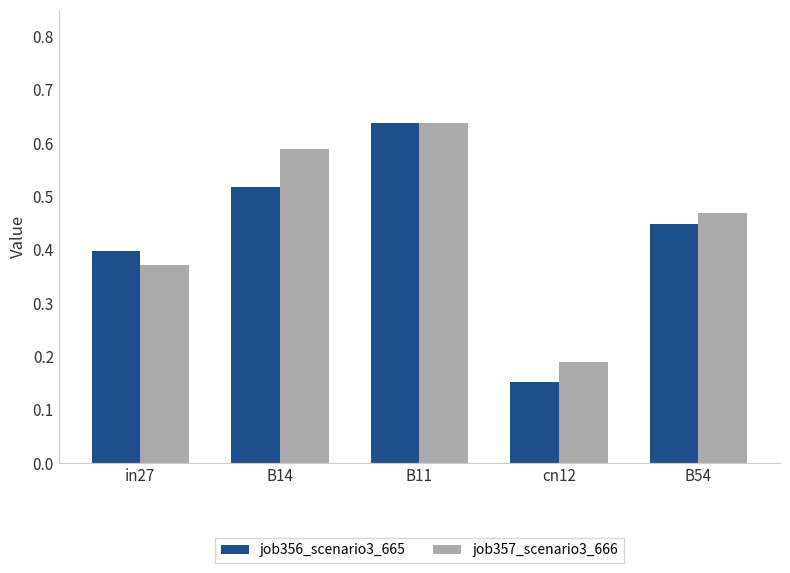

What is the label of the 5th bar from the right?

in27